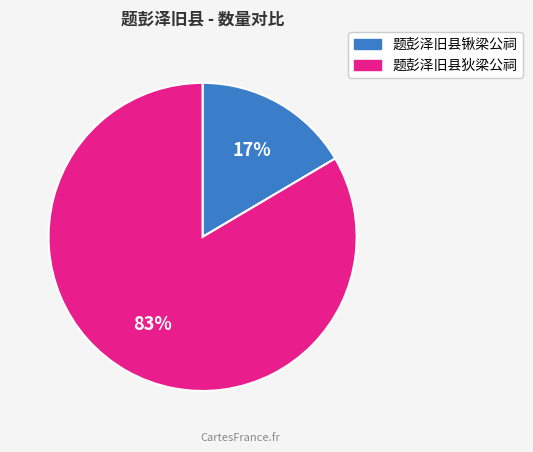

Which slice is the smallest?

题彭泽旧县锹梁公祠